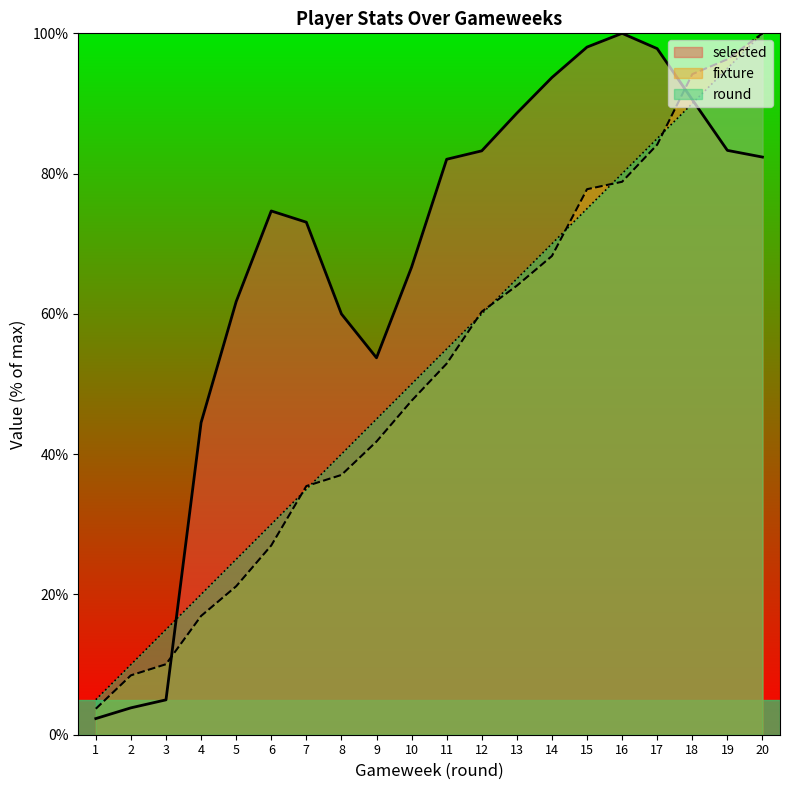

True or false: fixture has a value of 41.8 at 9.

True